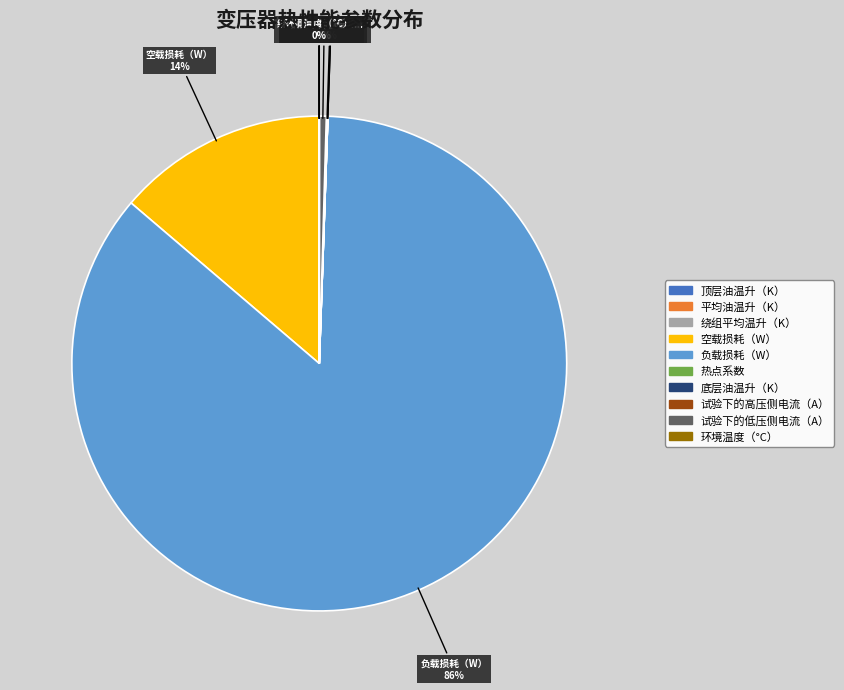

To the nearest percent, what is the difference between the largest and smallest slice percentages?

86%